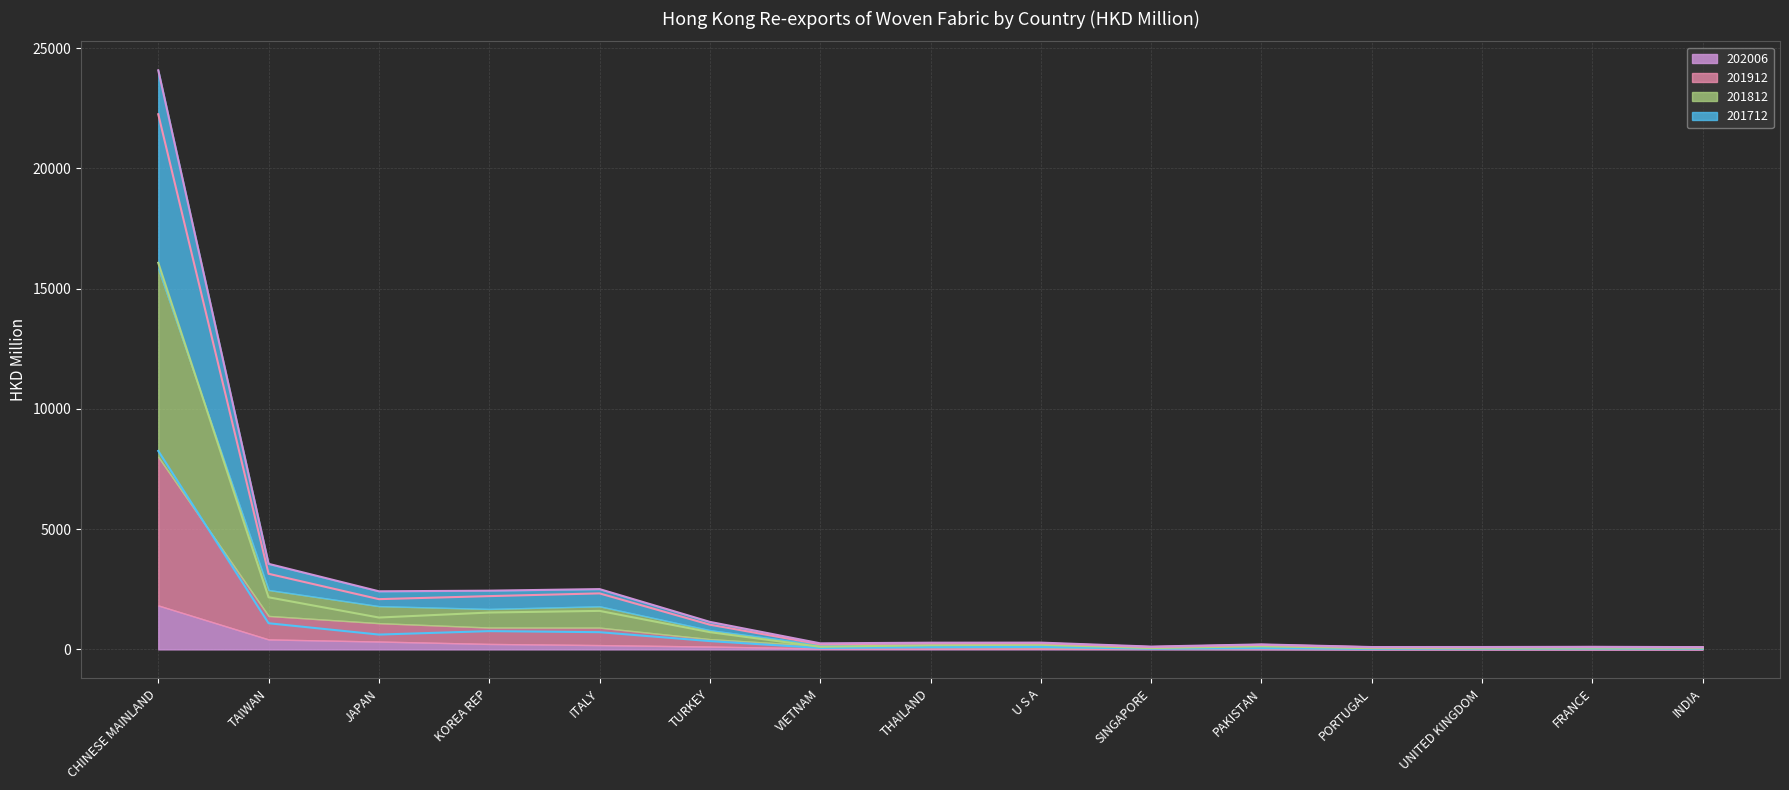

At which label does 202006 (line) first exceed 278?

CHINESE MAINLAND